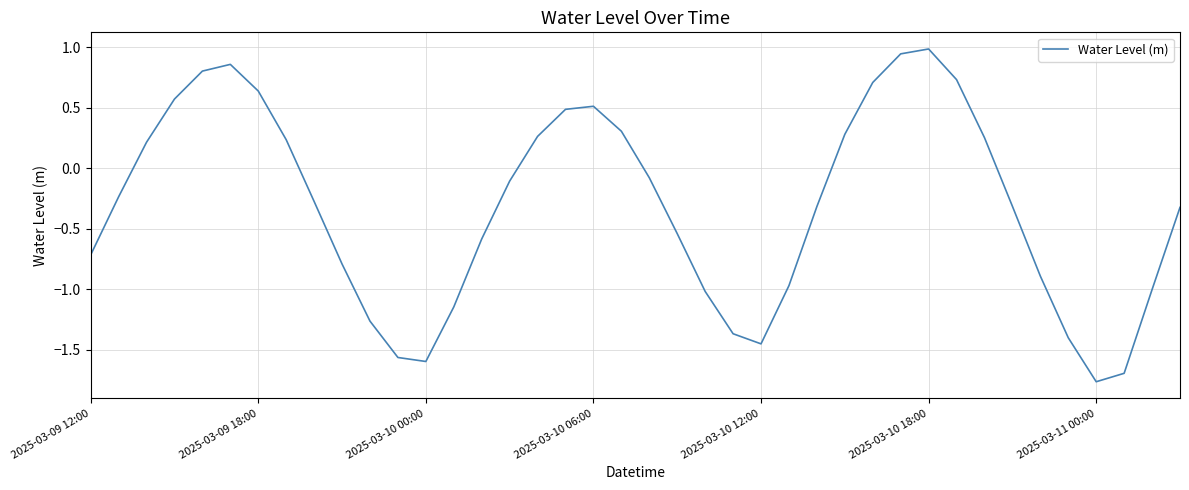

What is the maximum value shown in the chart?

1.0